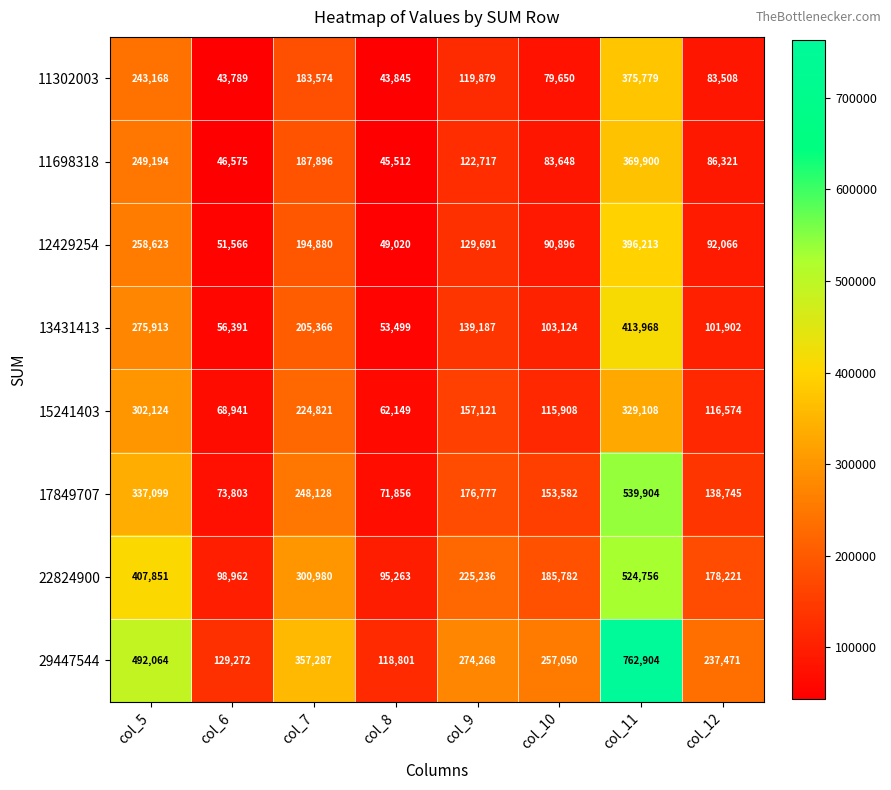

Is it true that 11698318 equals 151736 at col_11?

False